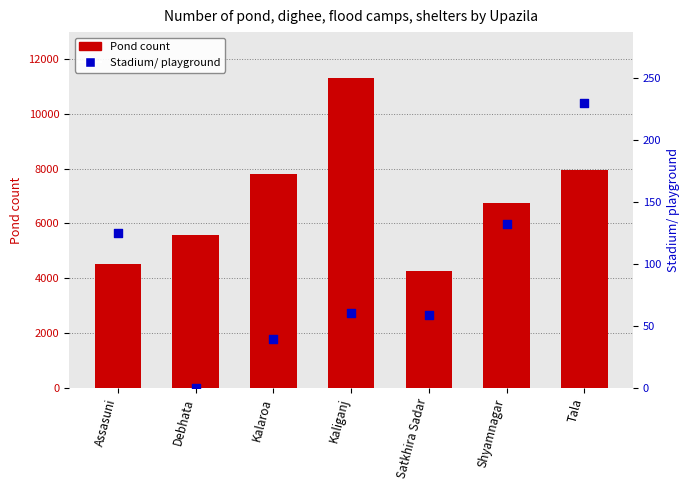

What is the total value across all series at Kaliganj?

11356